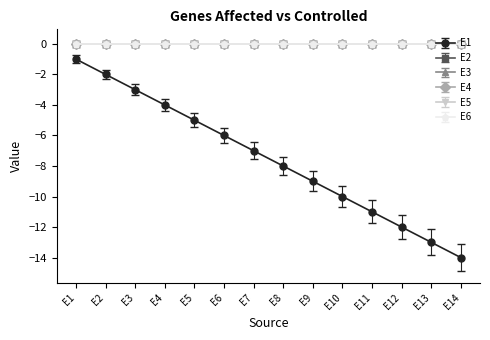

How many lines are shown in the chart?

6